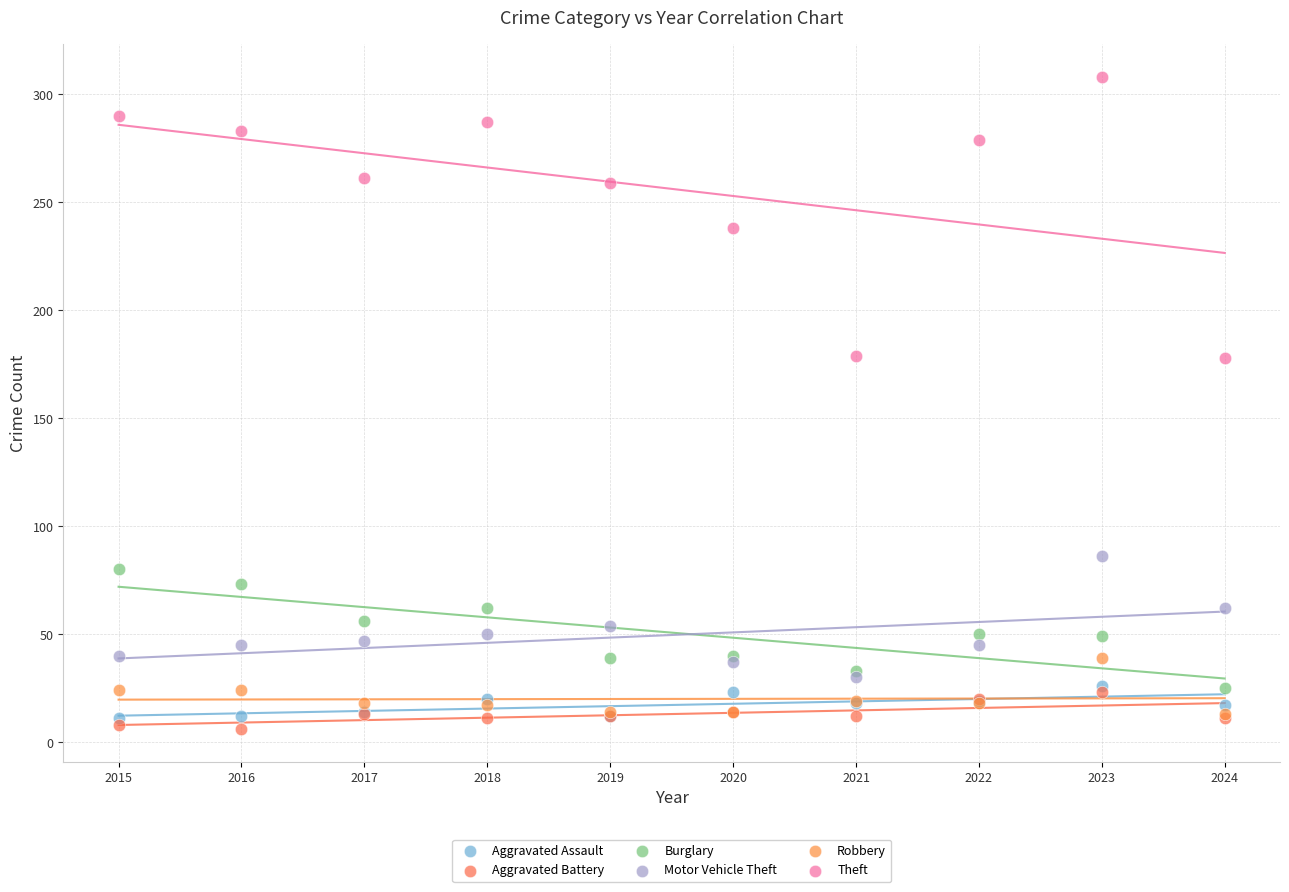

Which series contains the lowest Y value?

Aggravated Battery